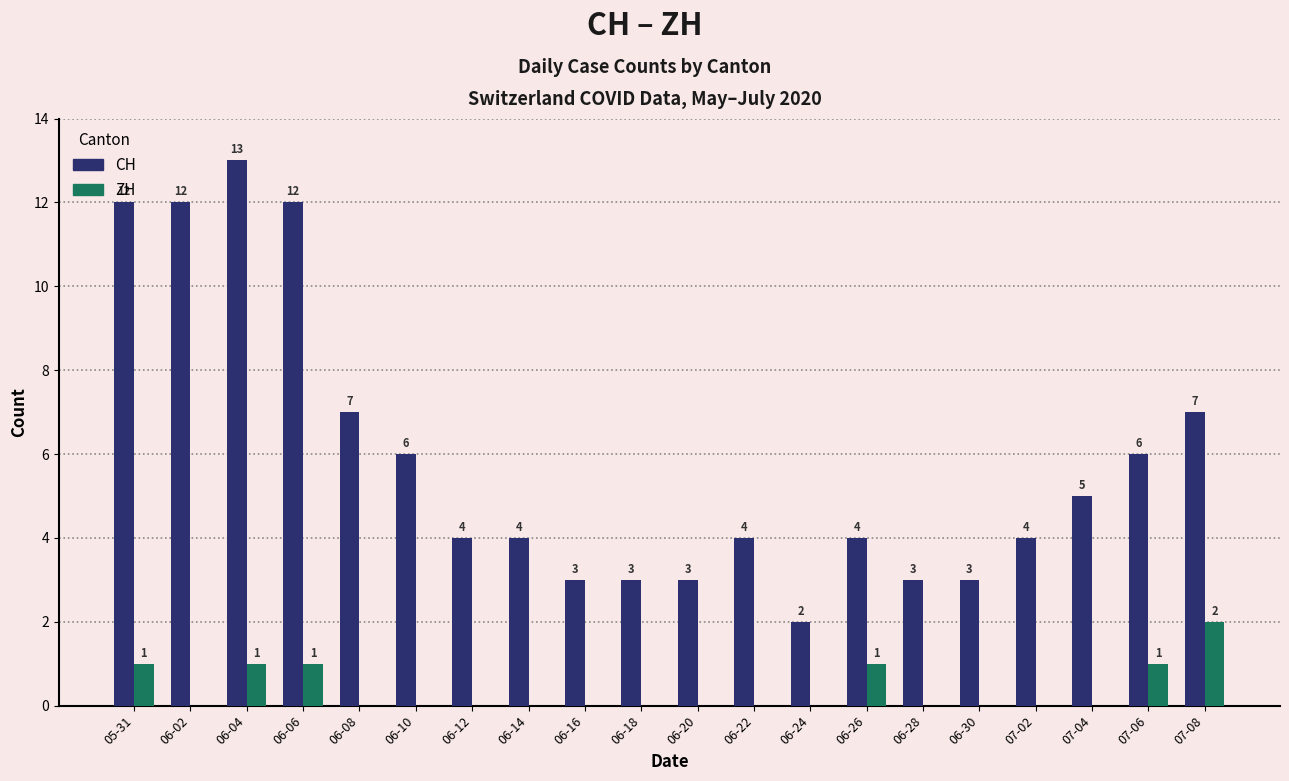

Between 05-31 and 06-12, which series saw the biggest shift?

CH